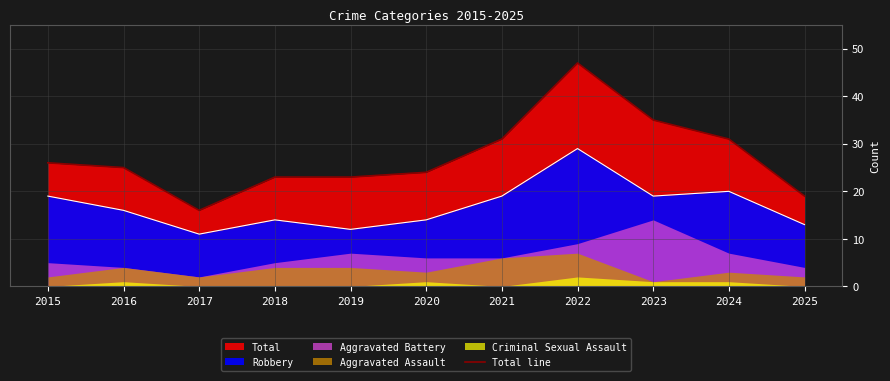

List the labels in order of value, largest first.

2022, 2023, 2021, 2024, 2015, 2016, 2020, 2018, 2019, 2025, 2017